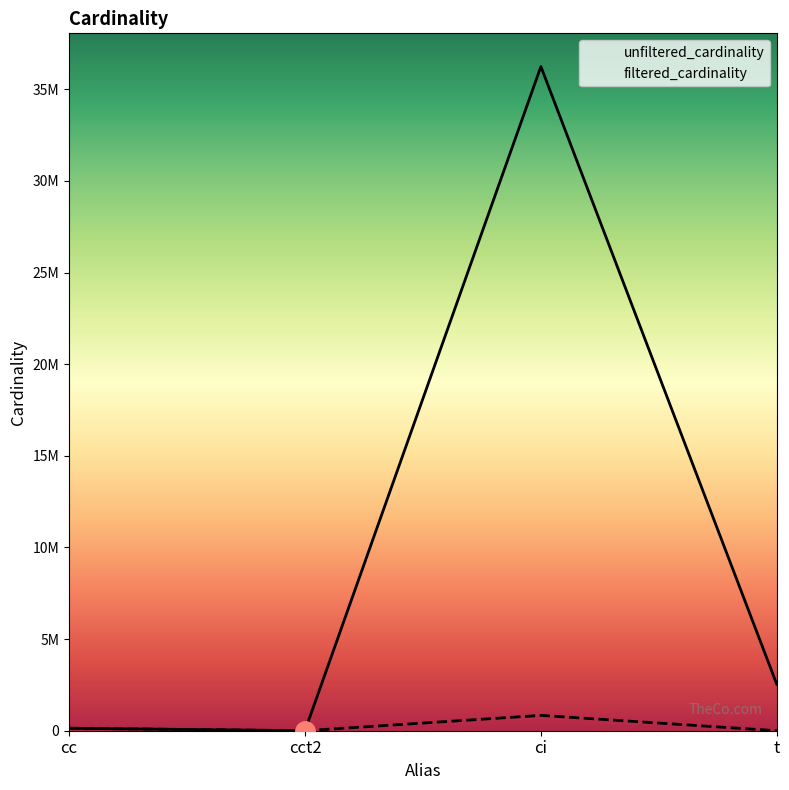

Does the chart have visible grid lines?

No